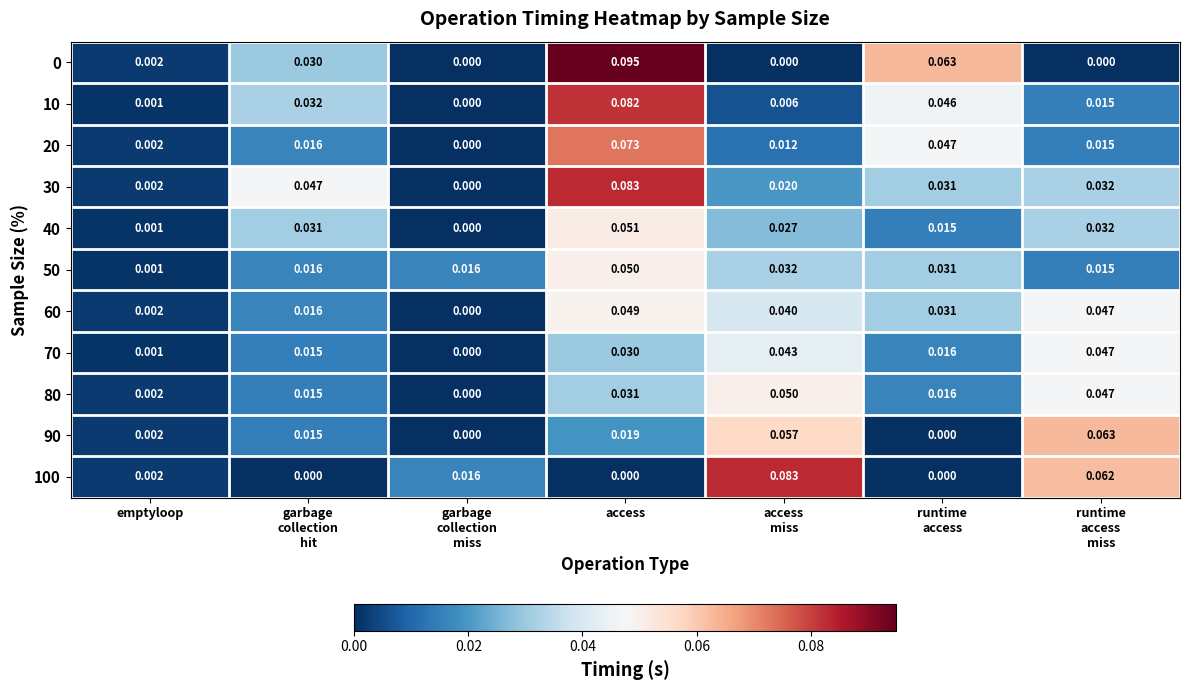

Which series has the largest total across all categories?

30